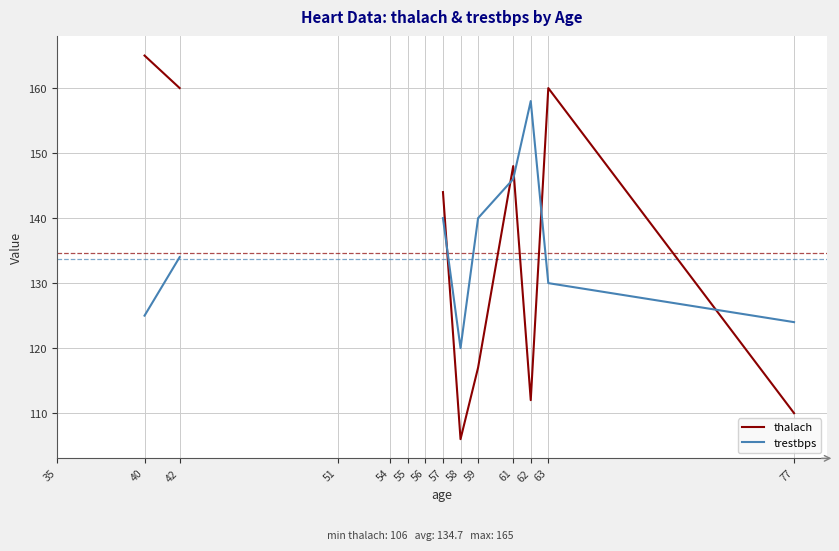

How many intersections are there between trestbps and thalach?

5